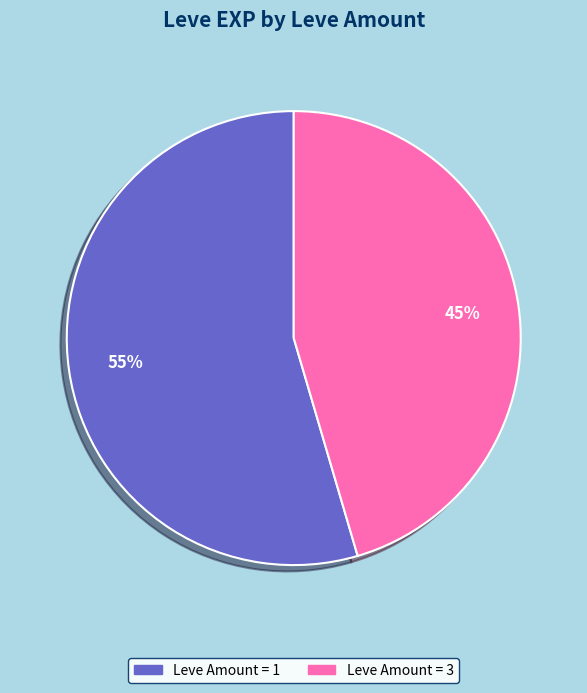

Is there any slice that represents more than half of the pie?

Yes